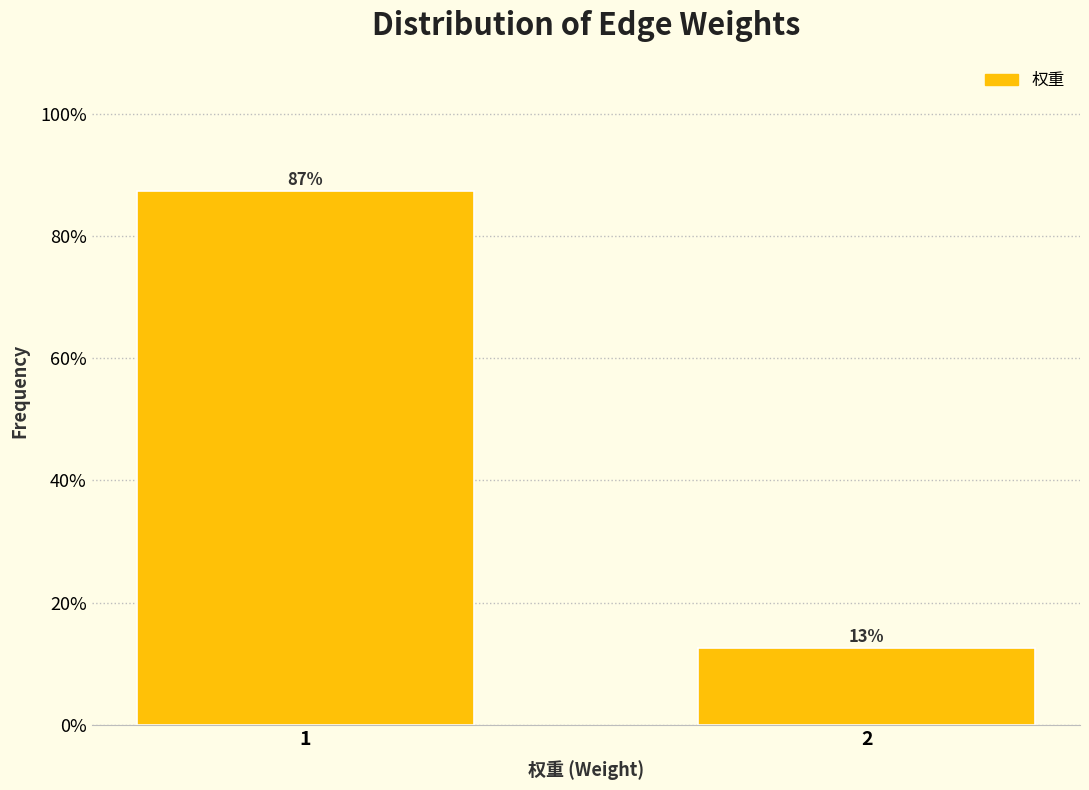

Read the value at 1.

87.4